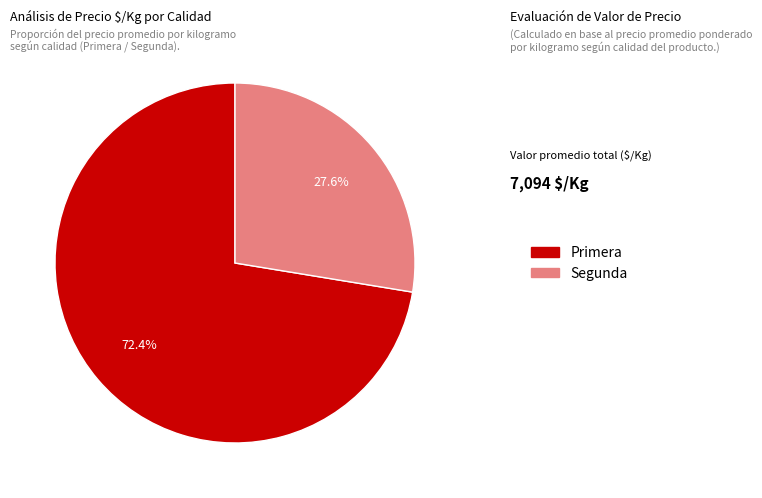

Does any single category account for the majority?

Yes